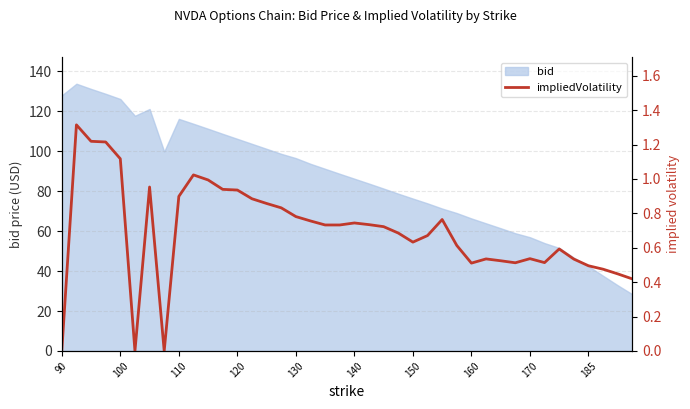

The bid series shows 66.3 at 160. True or false?

True